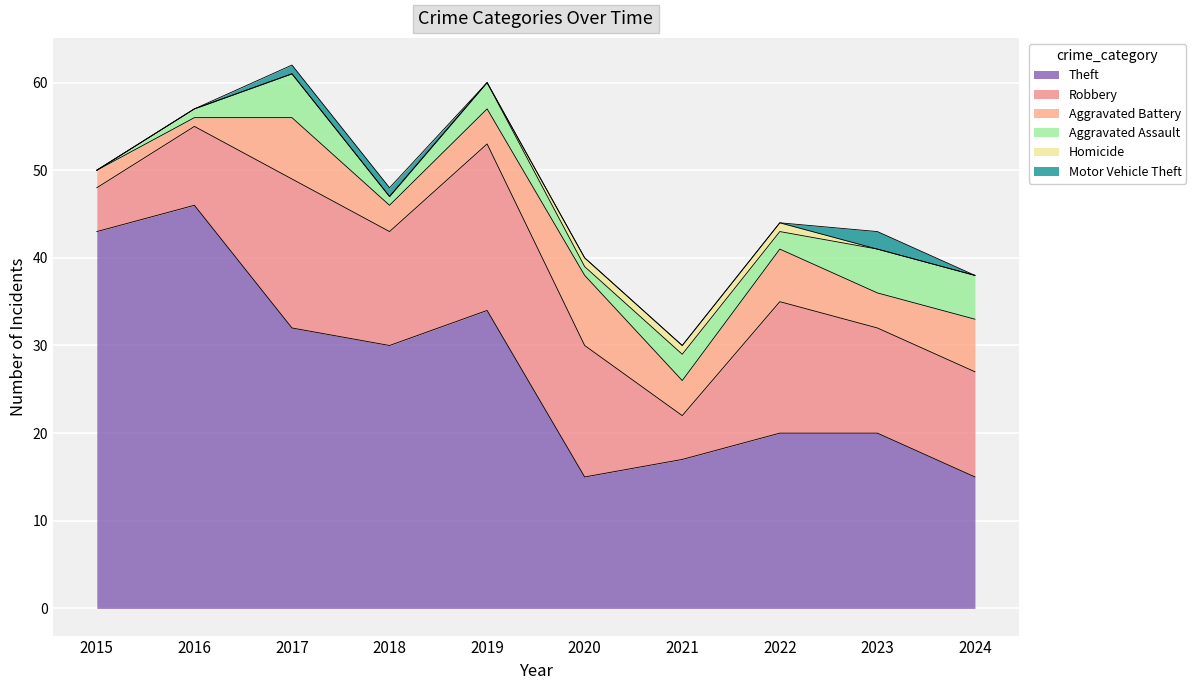

True or false: Homicide and Theft cross at least once.

False